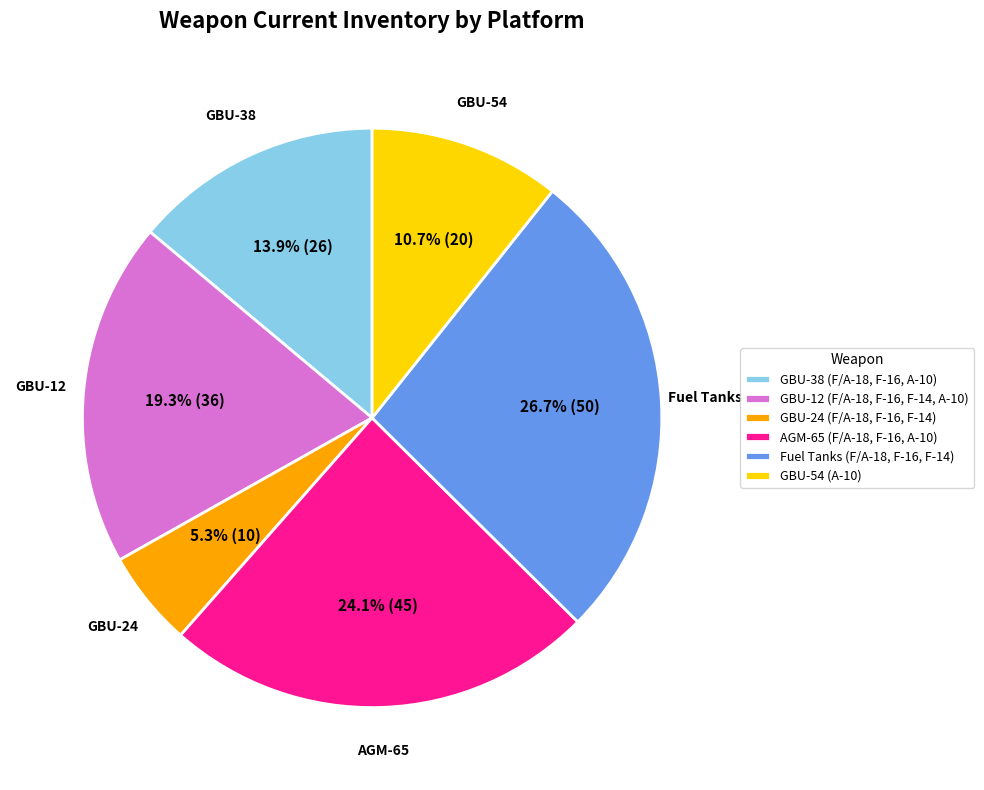

Combined, what portion of the pie is GBU-54 (A-10) and AGM-65 (F/A-18, F-16, A-10)?

34.8%